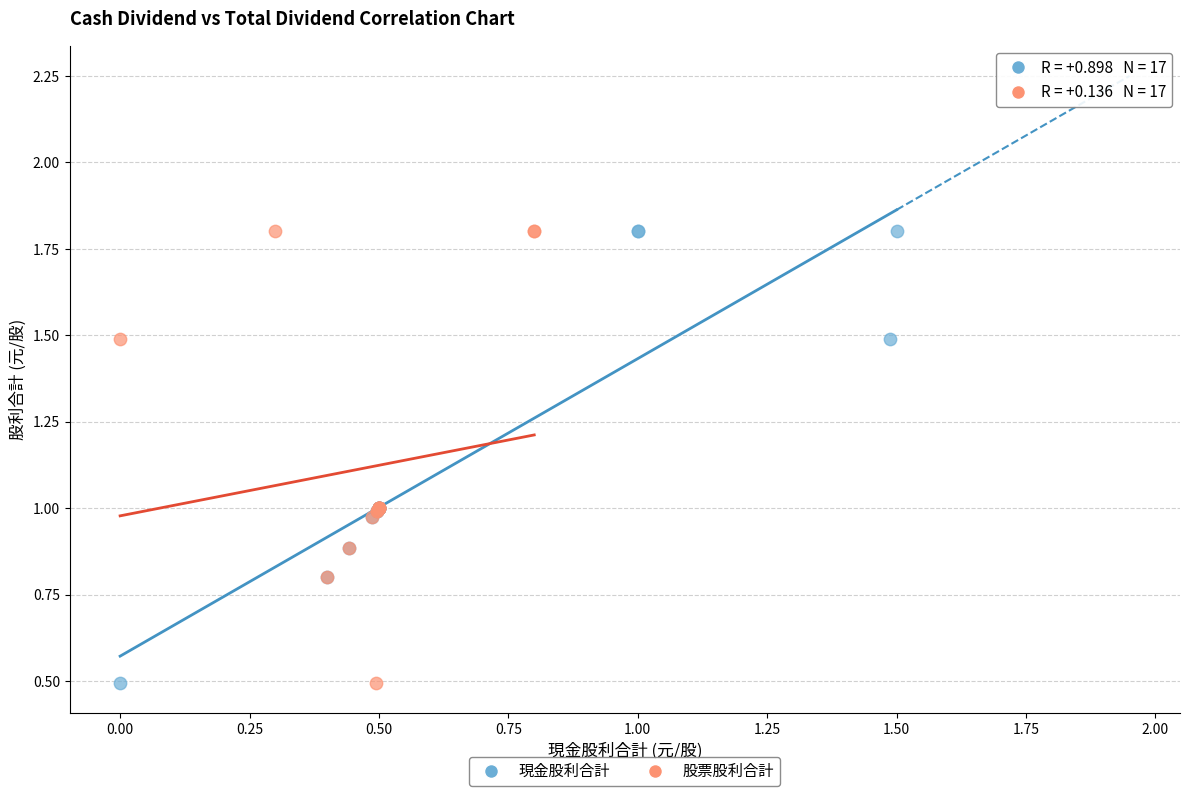

What are all the series names shown in the legend?

現金股利合計, 股票股利合計